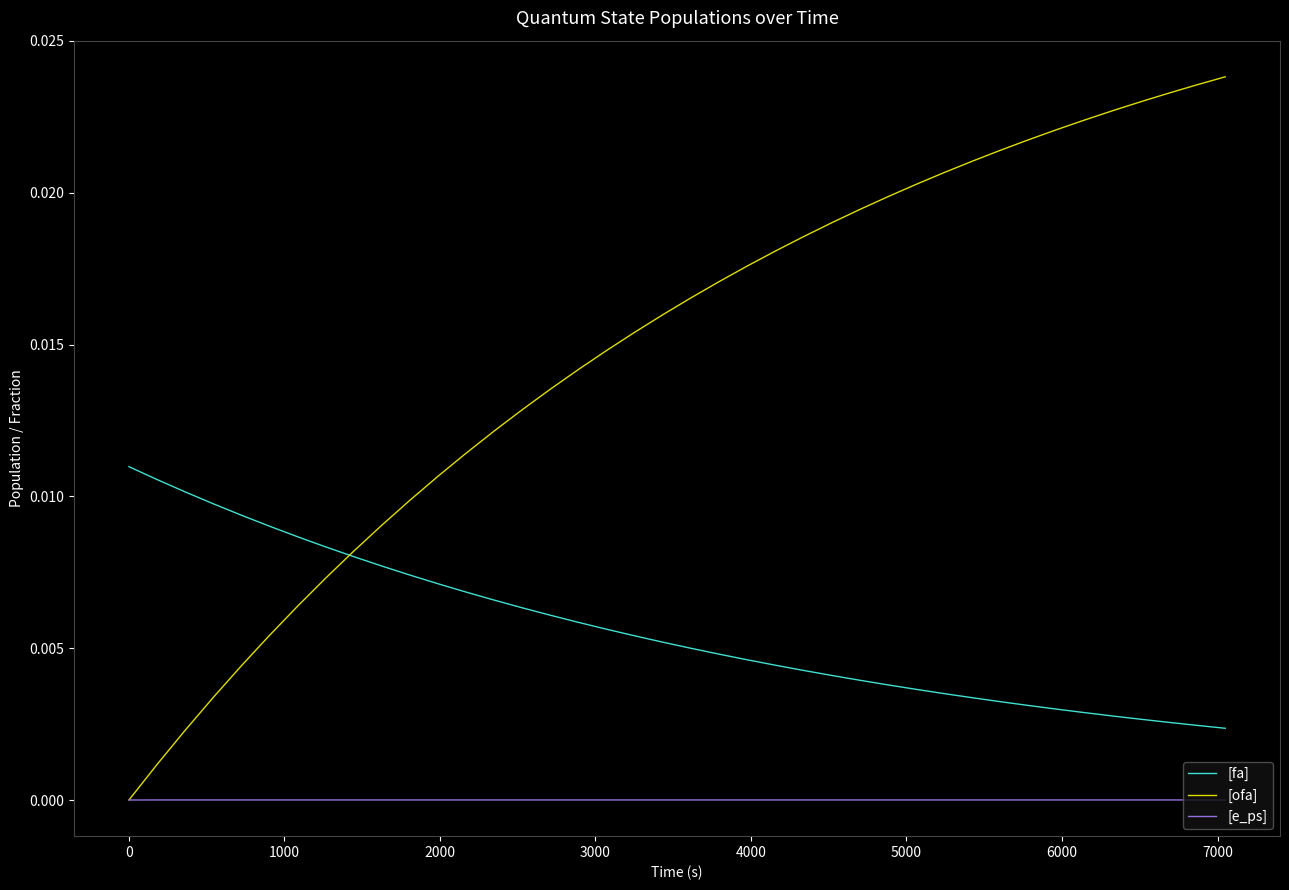

True or false: [fa] and [e_ps] intersect in this chart.

False